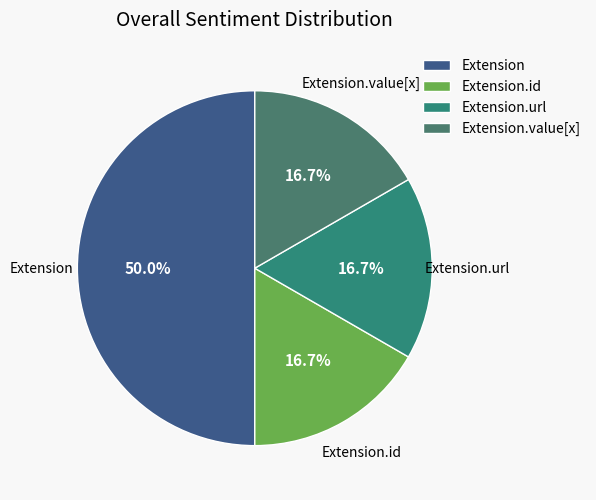

Is Extension.url the majority of the pie?

No